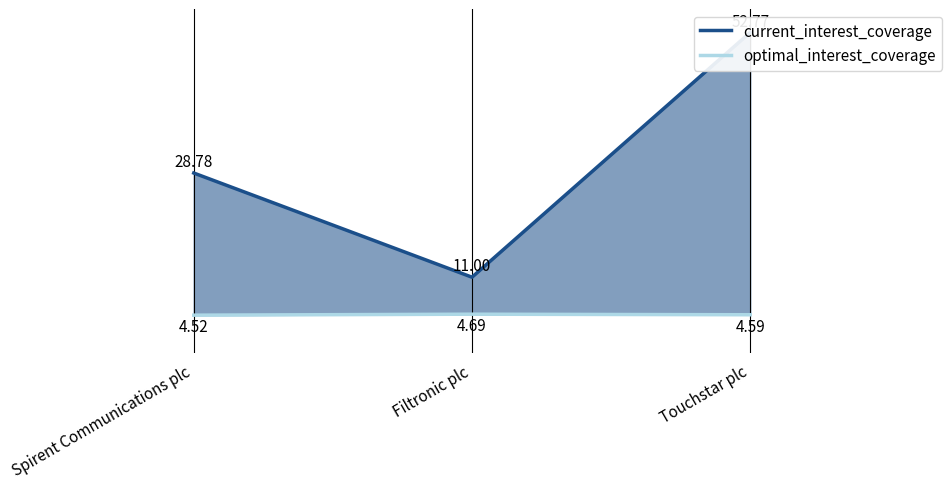

Which series has the widest spread of values?

current_interest_coverage